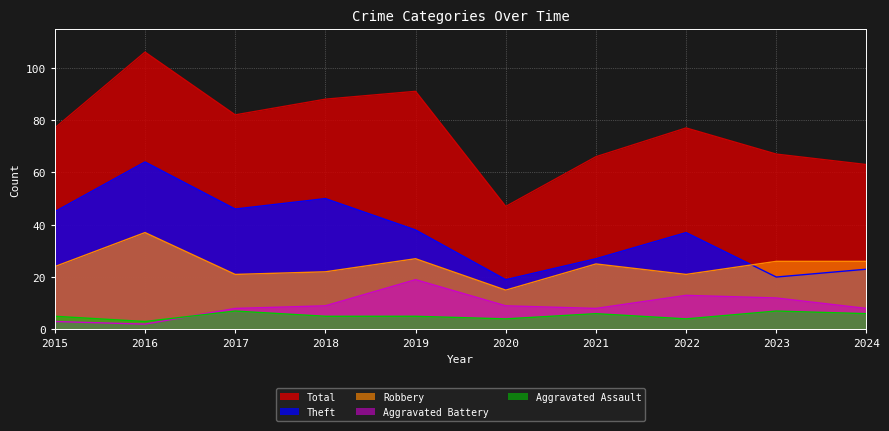

Reading right to left, transcribe all the data shown in this chart.

Robbery: 26	26	21	25	15	27	22	21	37	24
Theft: 23	20	37	27	19	38	50	46	64	45
Aggravated Battery: 8	12	13	8	9	19	9	8	2	3
Aggravated Assault: 6	7	4	6	4	5	5	7	3	5
Total: 63	67	77	66	47	91	88	82	106	77